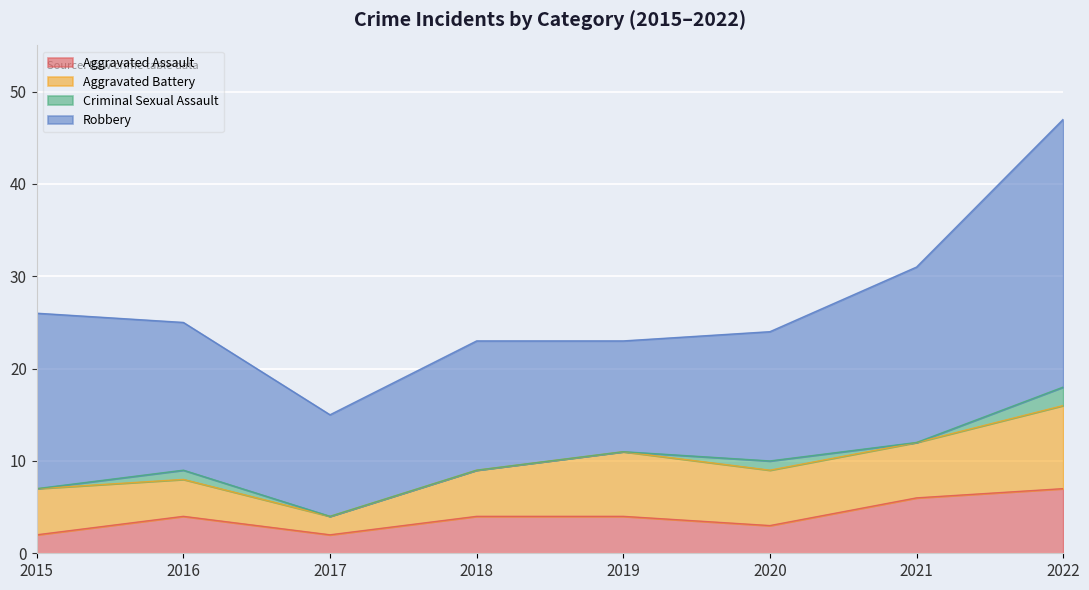

Rank the series at 2022 from lowest to highest value.

Criminal Sexual Assault, Aggravated Assault, Aggravated Battery, Robbery